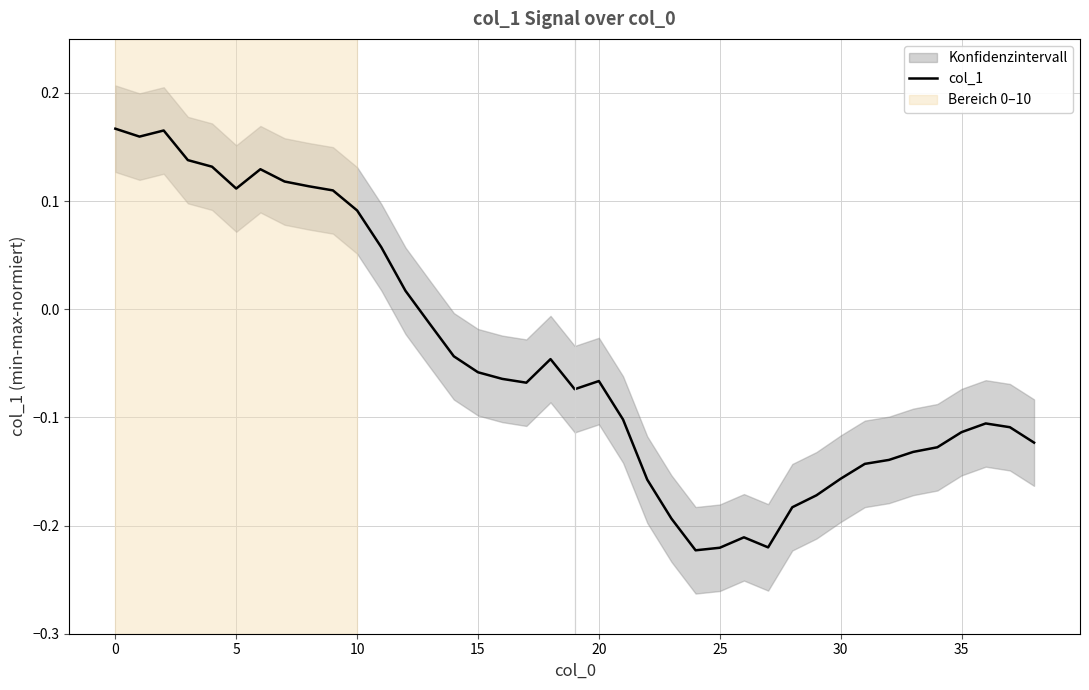

Is it true that the value at 20 is -0.1?

True